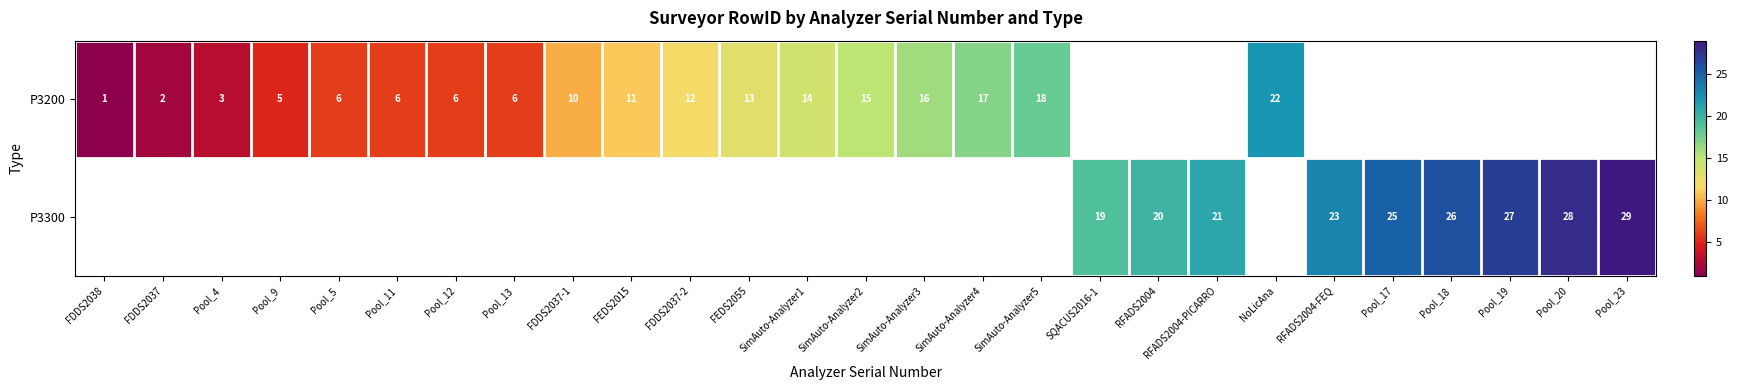

Which category has the highest value across all series?

Pool_23